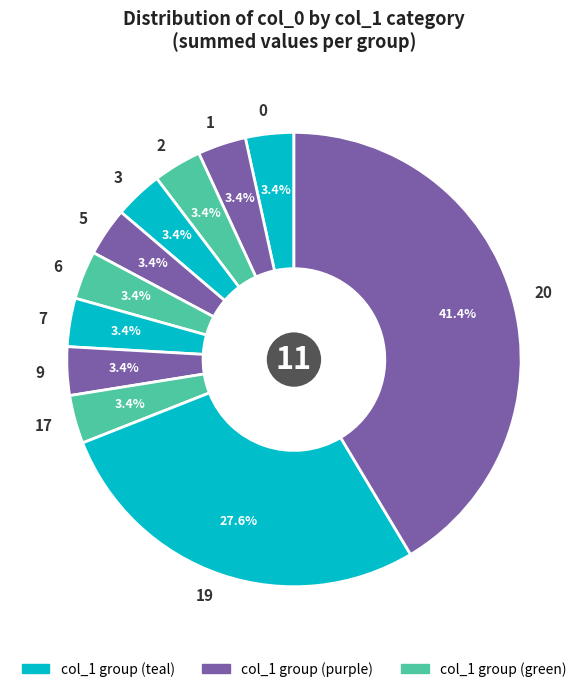

To the nearest percent, what is the combined percentage of 20 and 1?

45%